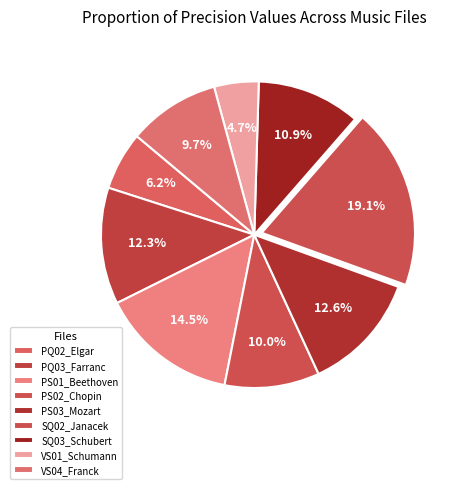

How many slices are in this pie chart?

9